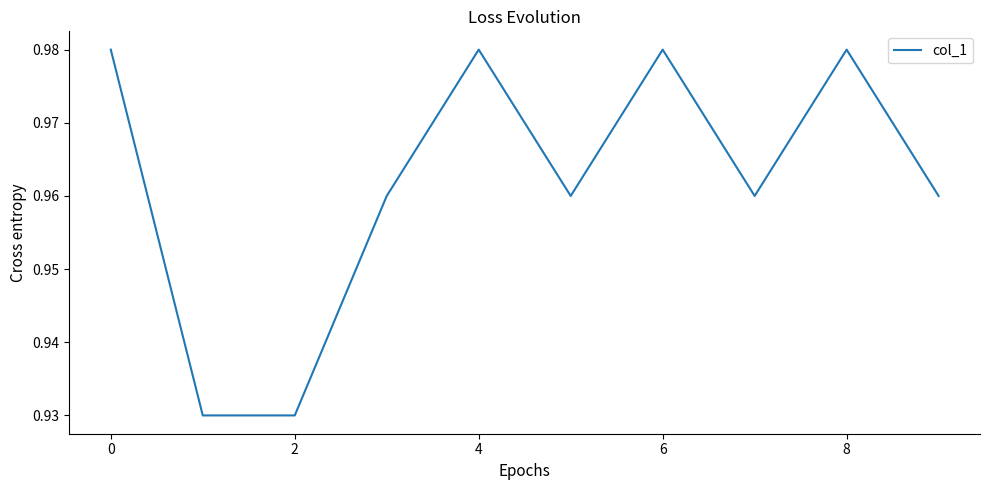

The chart shows a value of 1.6 at 4. True or false?

False